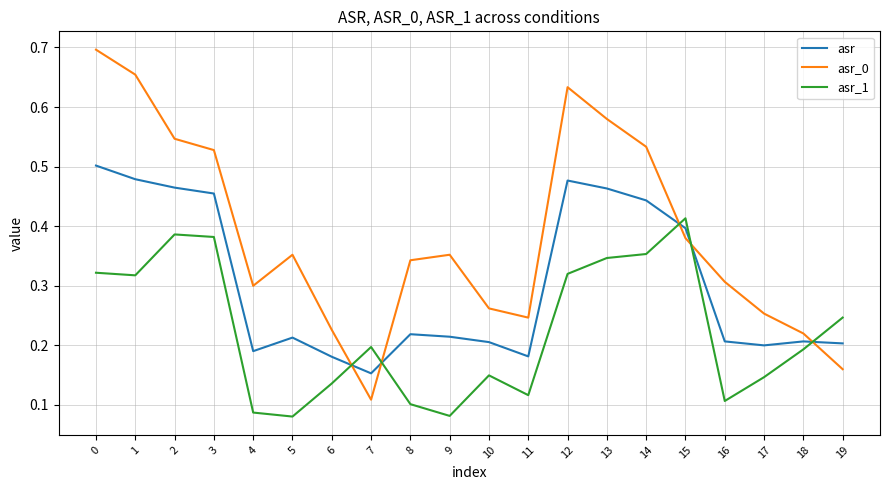

After their last crossing, which series has the higher values: asr or asr_1?

asr_1